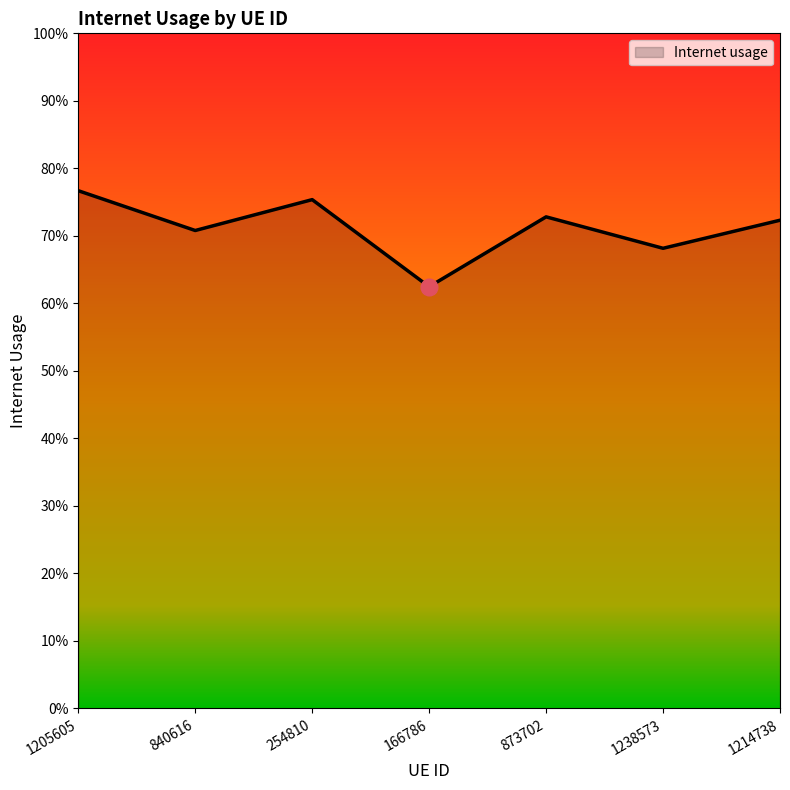

What is the difference between the maximum and minimum values?

0.1